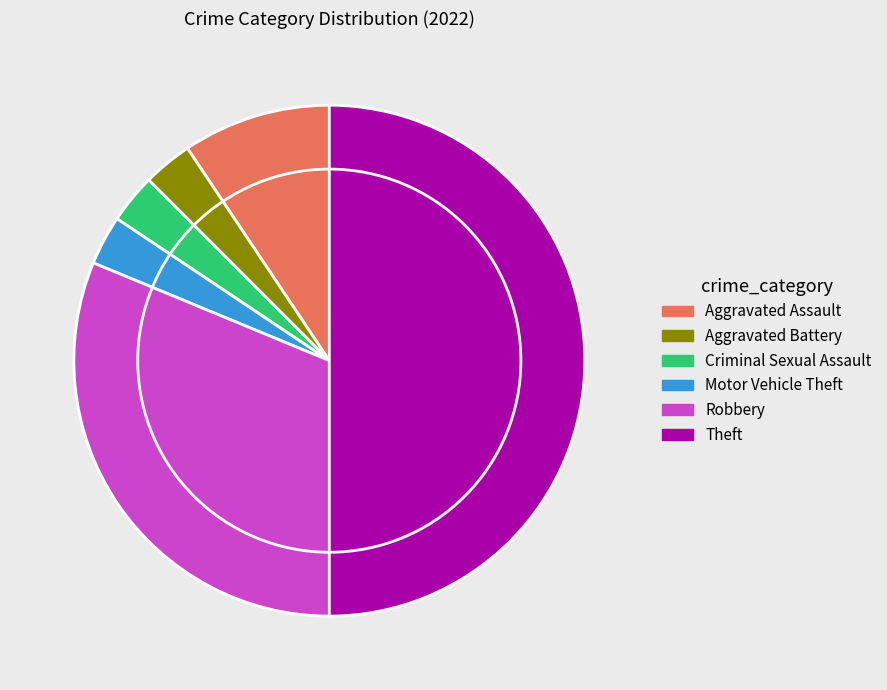

The Aggravated Assault slice represents 24% of the pie. True or false?

False